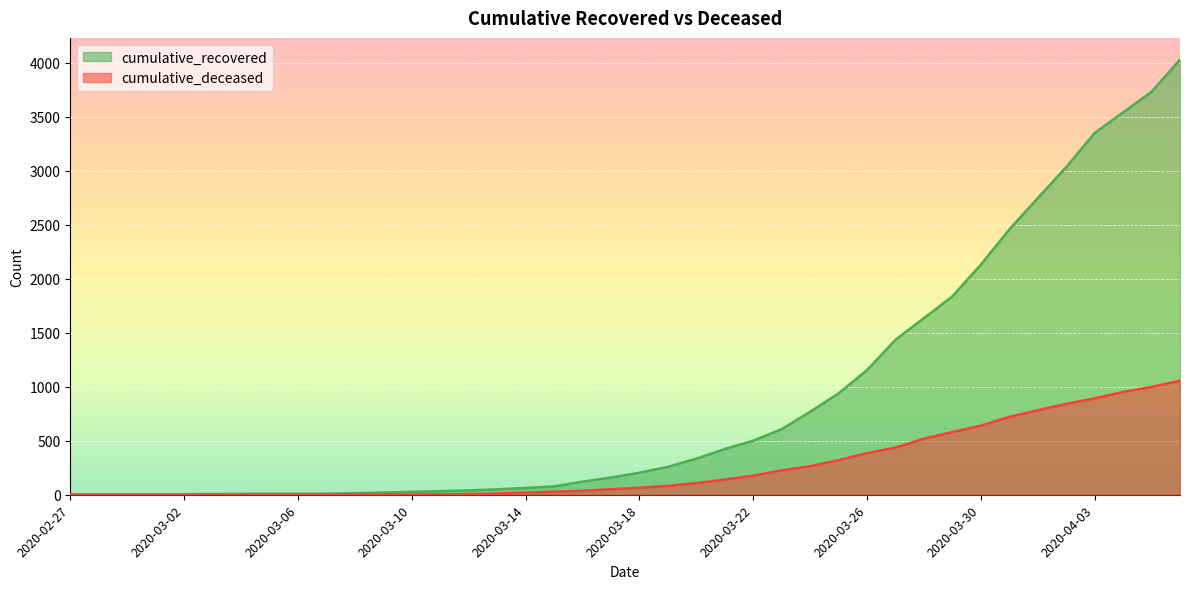

What is the value of the cumulative_recovered point at the 1st from the left?

3